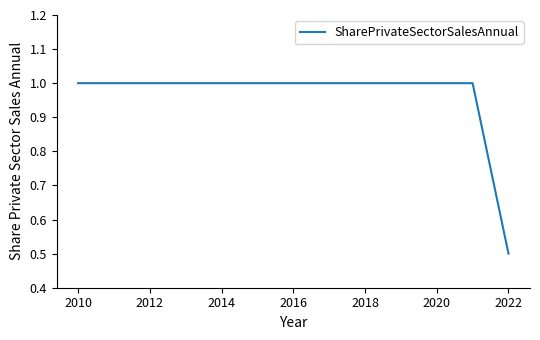

Reading left to right, what are all the values shown in this chart?

1.0	1.0	1.0	1.0	1.0	1.0	1.0	1.0	1.0	1.0	1.0	1.0	0.5